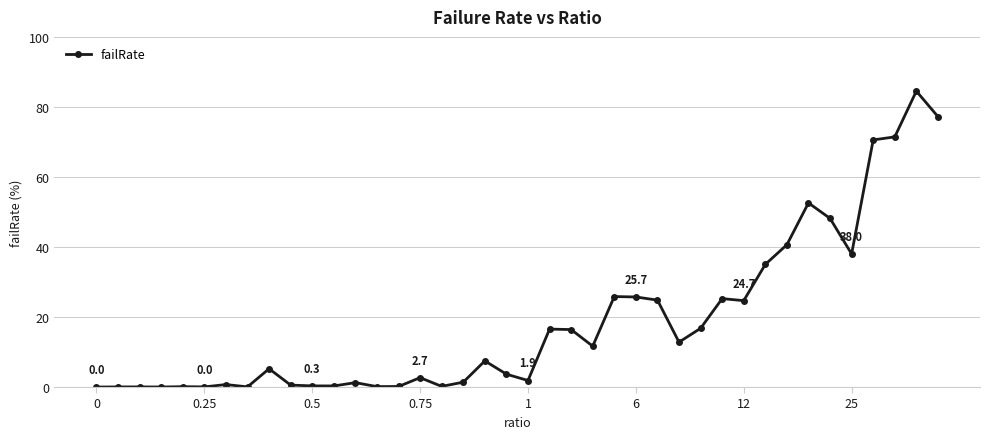

What is the greatest value displayed?

84.5